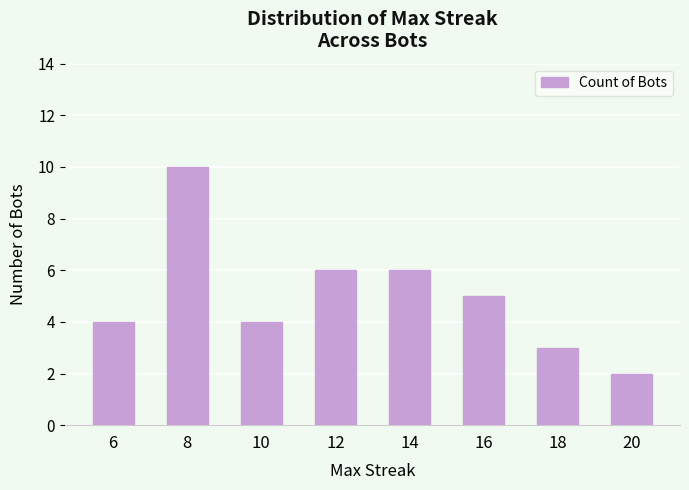

What is the sum of all values?

40